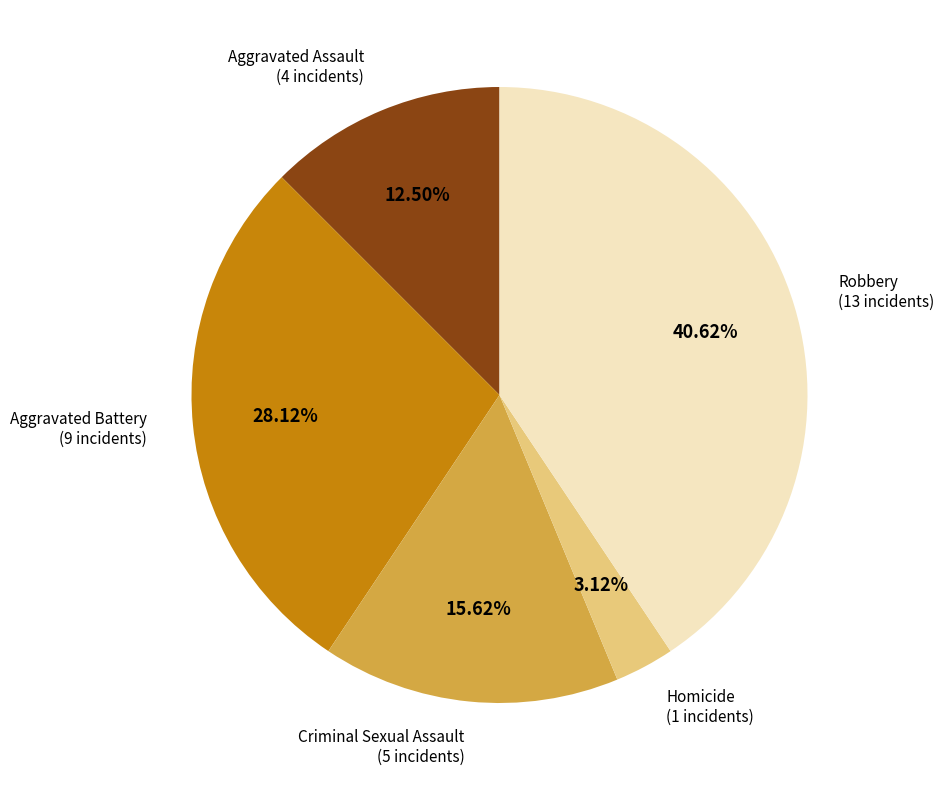

Count the number of slices in the pie.

5